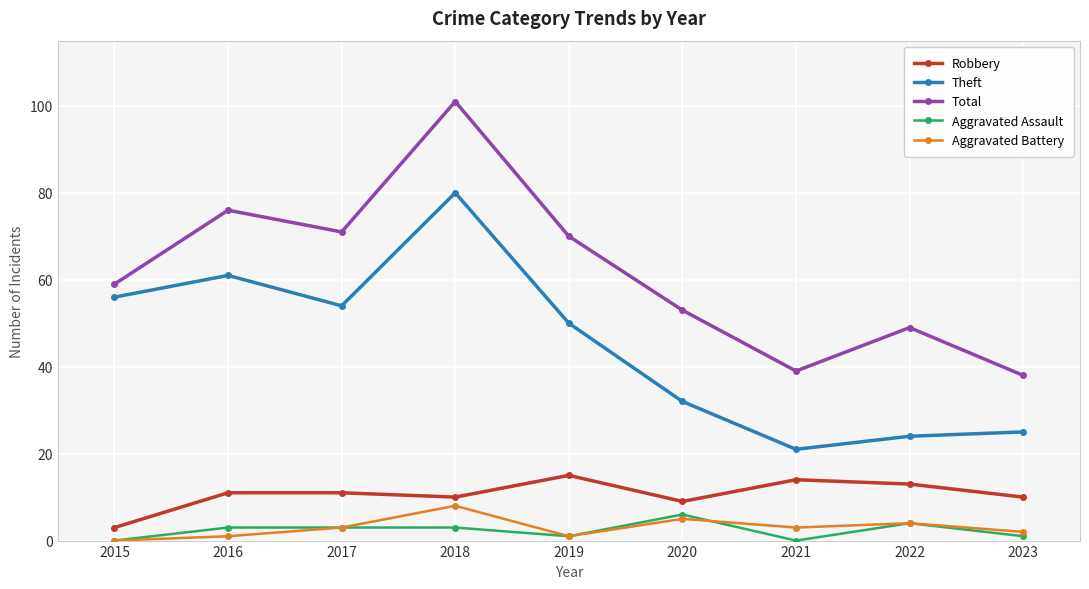

Reading left to right, extract all data points from this chart.

Robbery: 2015=3	2016=11	2017=11	2018=10	2019=15	2020=9	2021=14	2022=13	2023=10
Theft: 2015=56	2016=61	2017=54	2018=80	2019=50	2020=32	2021=21	2022=24	2023=25
Total: 2015=59	2016=76	2017=71	2018=101	2019=70	2020=53	2021=39	2022=49	2023=38
Aggravated Assault: 2015=0	2016=3	2017=3	2018=3	2019=1	2020=6	2021=0	2022=4	2023=1
Aggravated Battery: 2015=0	2016=1	2017=3	2018=8	2019=1	2020=5	2021=3	2022=4	2023=2